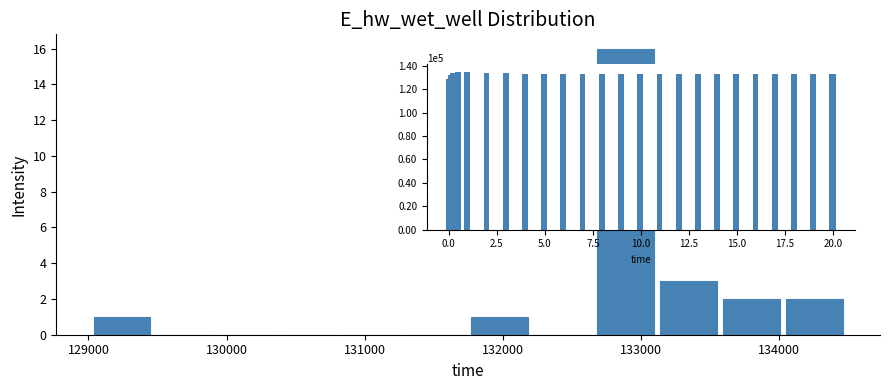

Reading left to right, transcribe this chart: for each bar, give the range it covers on the x-axis and its height. Neither the bar edges nor the heights are printed on the chart, so give them approximately, as read against the axes.

129000 to 129500: 1
129500 to 129900: 0
129900 to 130400: 0
130400 to 130800: 0
130800 to 131300: 0
131300 to 131700: 0
131700 to 132200: 1
132200 to 132700: 0
132700 to 133100: 16
133100 to 133600: 3
133600 to 134000: 2
134000 to 134500: 2